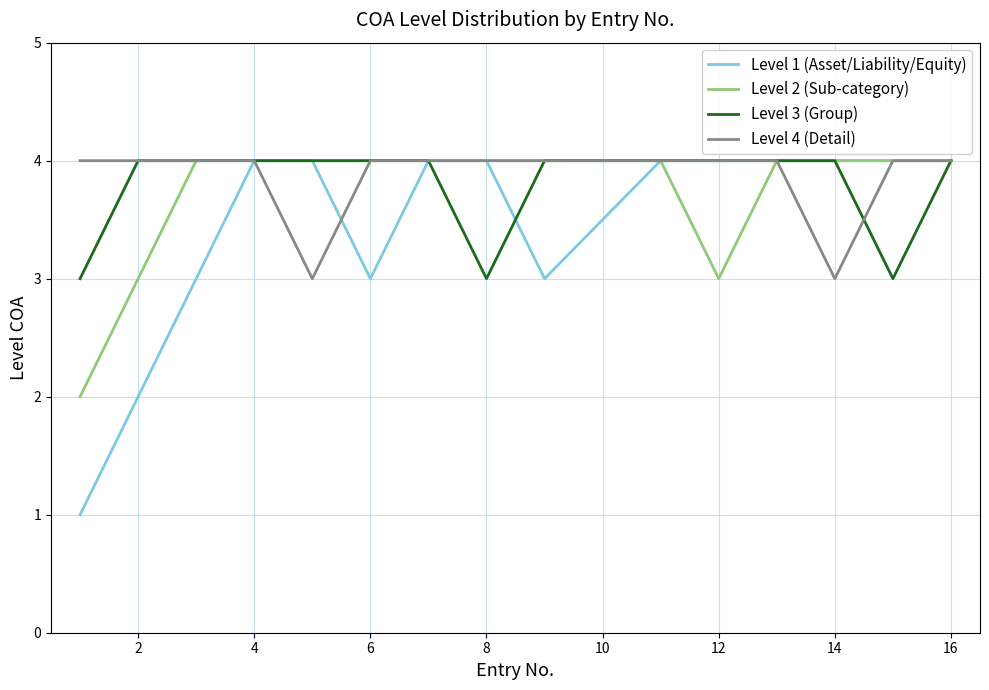

Which series has the widest spread of values?

Level 1 (Asset/Liability/Equity)